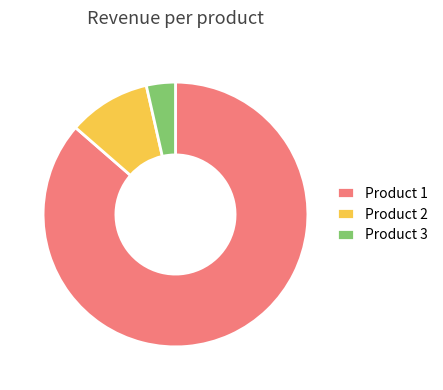

Which slice represents more than half of the pie?

Product 1